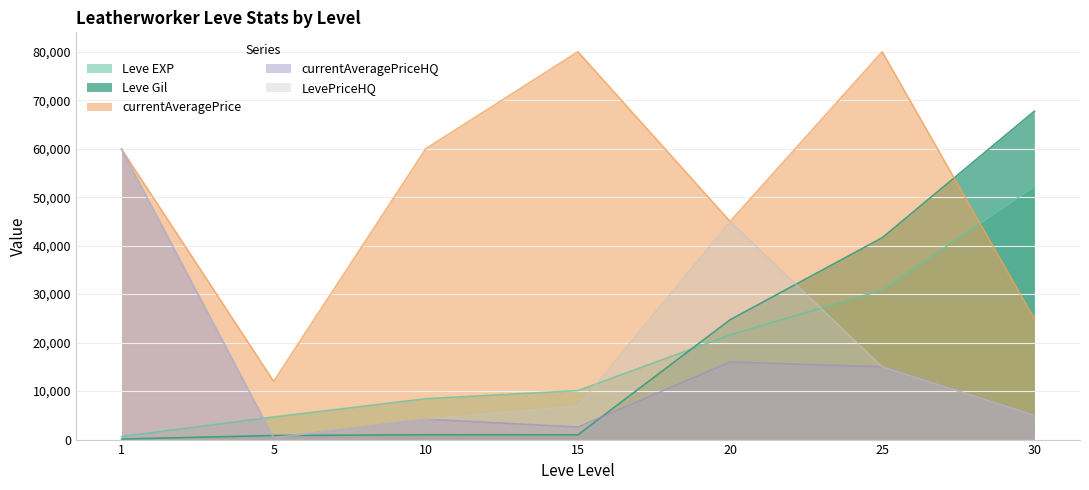

How many times do currentAveragePriceHQ and Leve EXP cross each other?

1